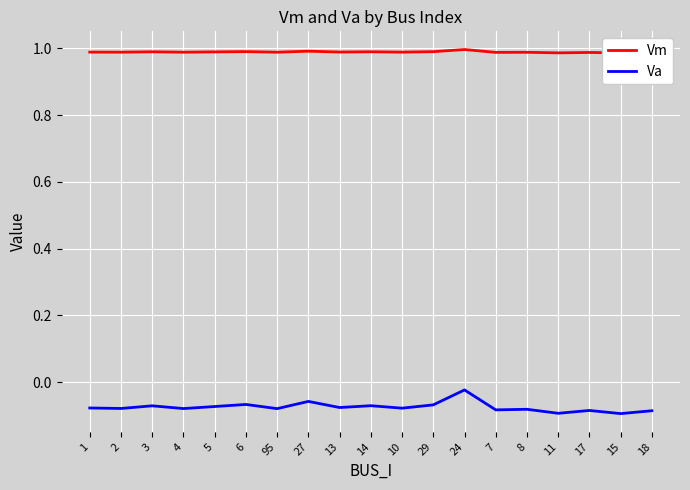

Rank the series by their maximum value, from lowest to highest.

Va, Vm